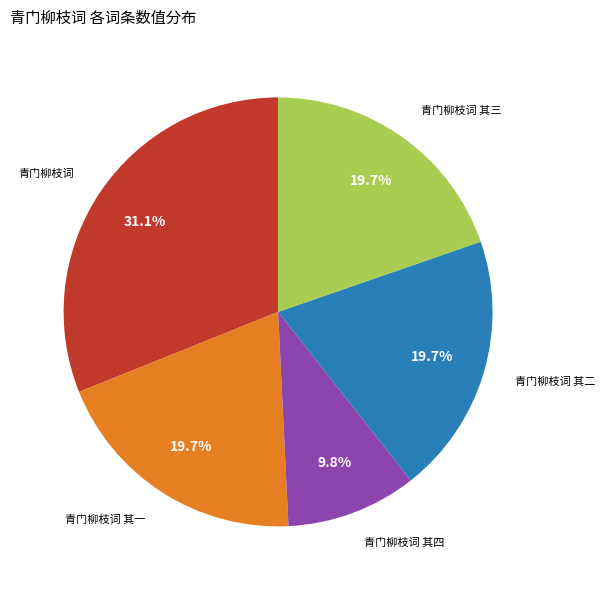

What percentage is NOT represented by 青门柳枝词 其一?

80.3%